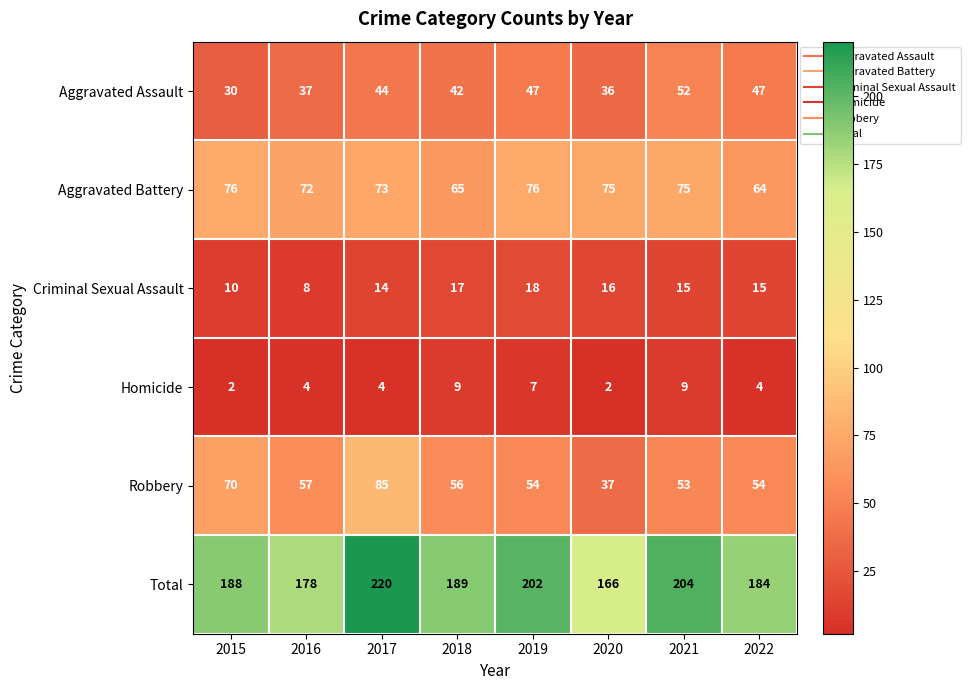

Where is Aggravated Assault nearest to the value 41?

2018